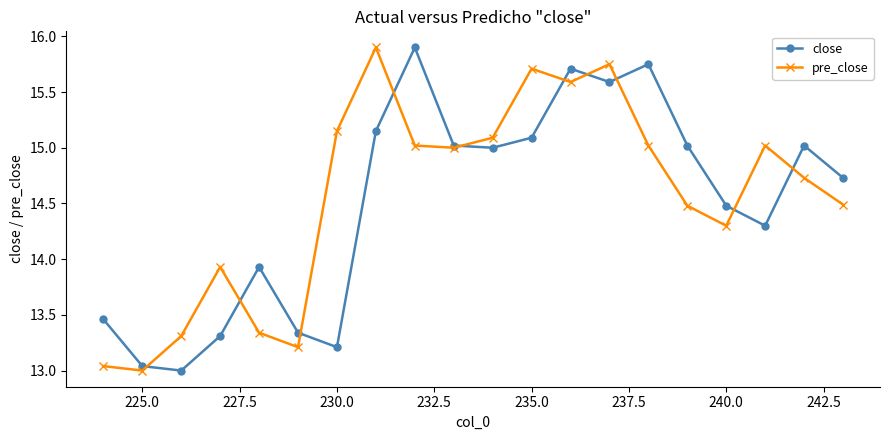

Rank the series by their maximum value, from highest to lowest.

close, pre_close